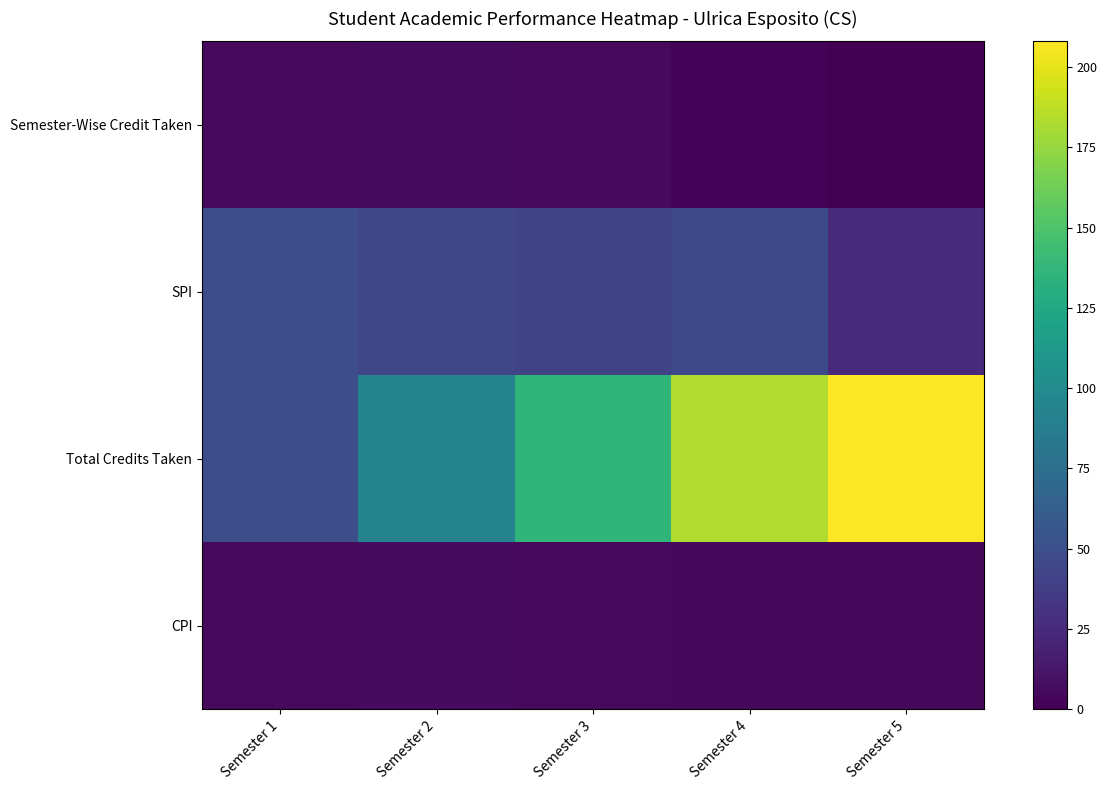

Reading right to left, what are all the values shown in this chart?

Semester-Wise Credit Taken: Semester 5=0.0	Semester 4=2.2	Semester 3=5.6	Semester 2=5.8	Semester 1=5.6
SPI: Semester 5=25.0	Semester 4=47.0	Semester 3=43.0	Semester 2=44.0	Semester 1=49.0
Total Credits Taken: Semester 5=208.0	Semester 4=183.0	Semester 3=136.0	Semester 2=93.0	Semester 1=49.0
CPI: Semester 5=4.2	Semester 4=4.8	Semester 3=5.7	Semester 2=5.7	Semester 1=5.6